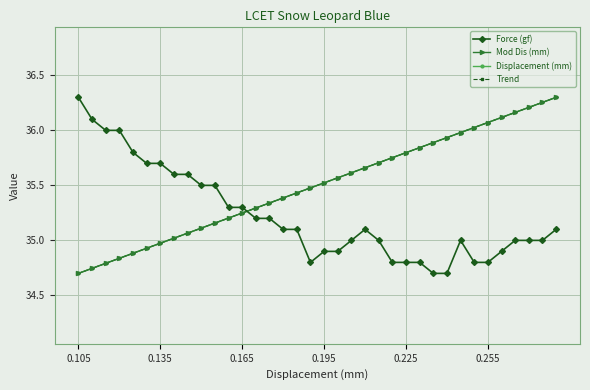

How many lines are shown in the chart?

4